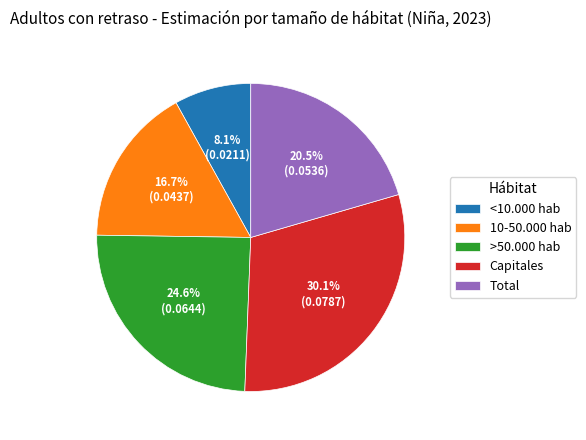

True or false: >50.000 hab accounts for 33% of the total.

False